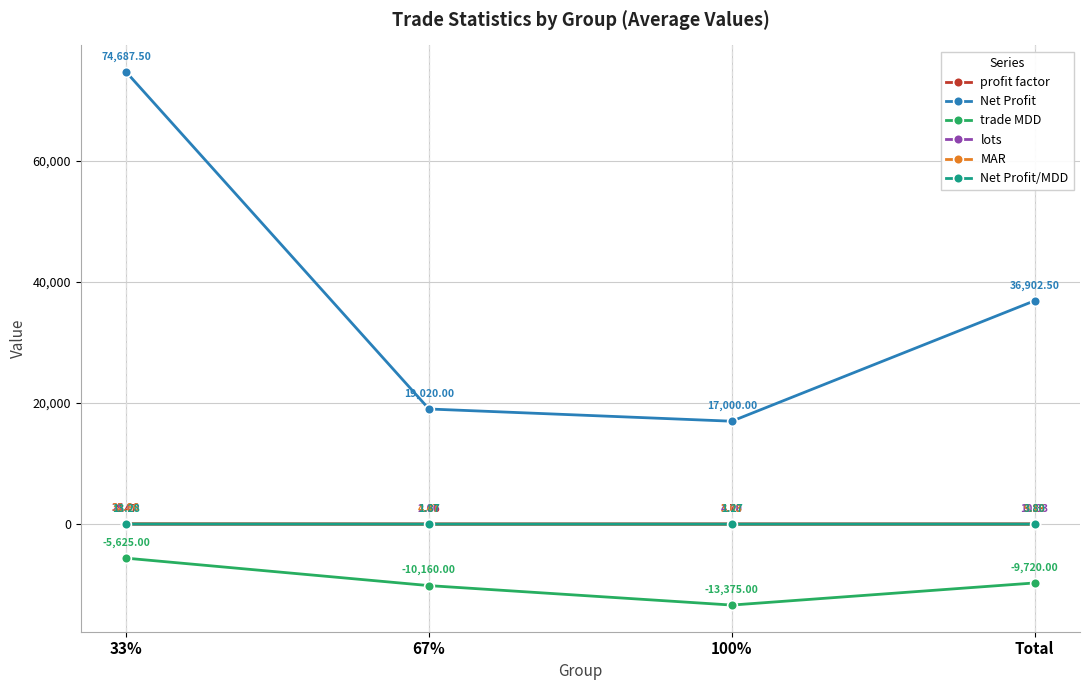

How many values in the Net Profit/MDD series are below 3?

2